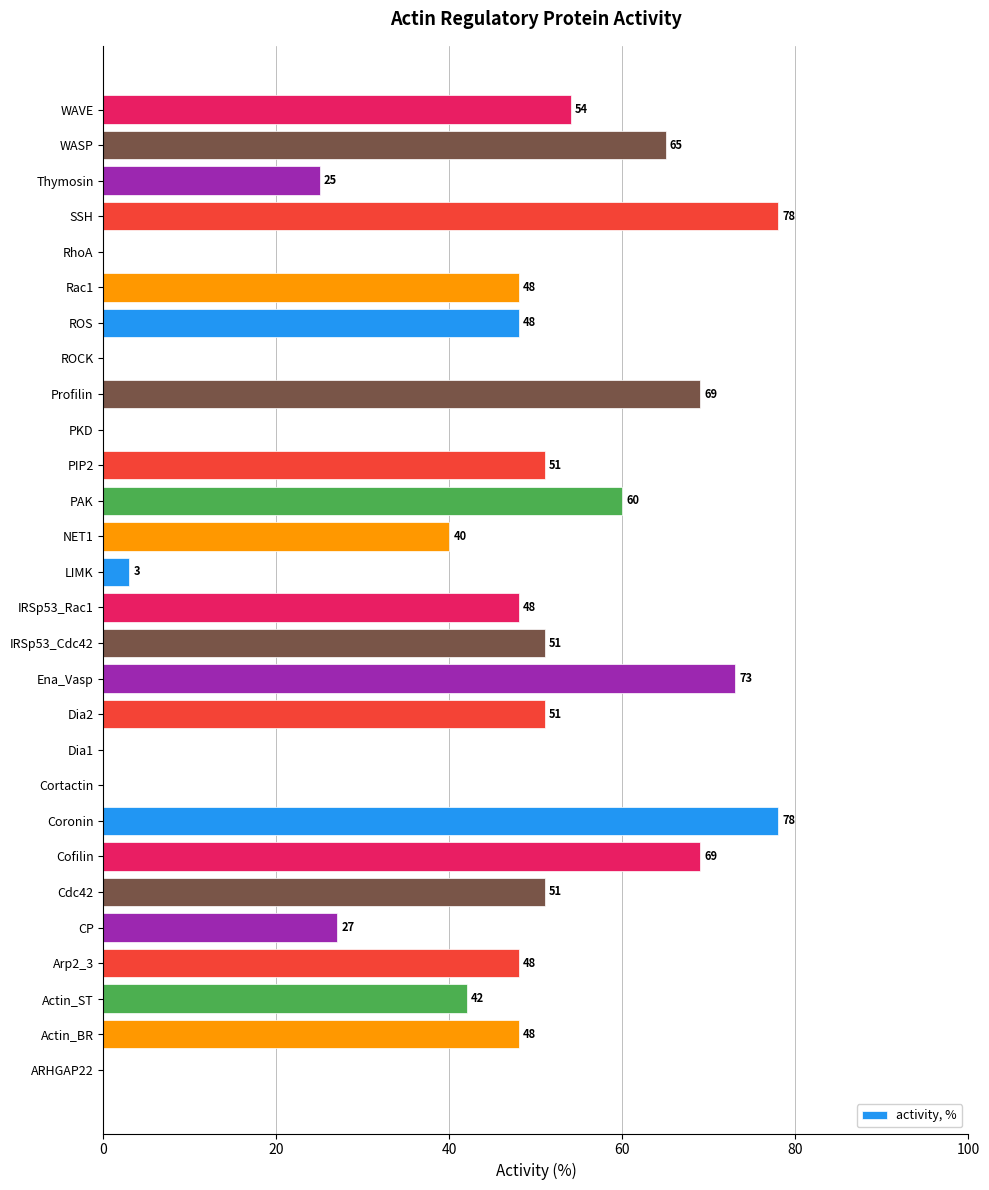

Reading bottom to top, what are all the values shown in this chart?

ARHGAP22=0	Actin_BR=48	Actin_ST=42	Arp2_3=48	CP=27	Cdc42=51	Cofilin=69	Coronin=78	Cortactin=0	Dia1=0	Dia2=51	Ena_Vasp=73	IRSp53_Cdc42=51	IRSp53_Rac1=48	LIMK=3	NET1=40	PAK=60	PIP2=51	PKD=0	Profilin=69	ROCK=0	ROS=48	Rac1=48	RhoA=0	SSH=78	Thymosin=25	WASP=65	WAVE=54